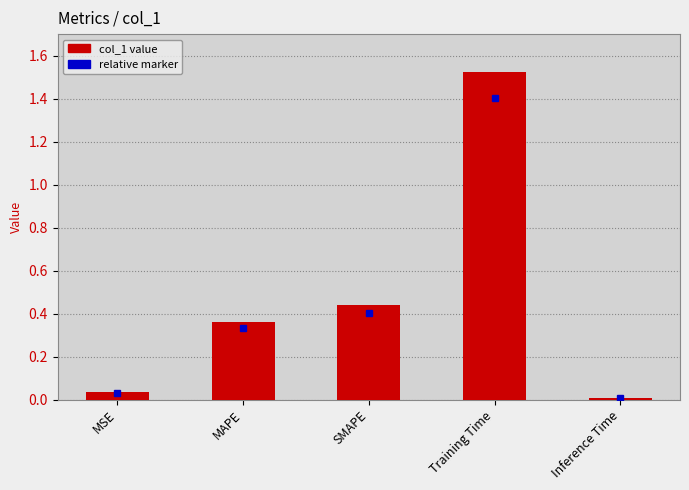

Which label corresponds to the largest value in the chart?

Training Time